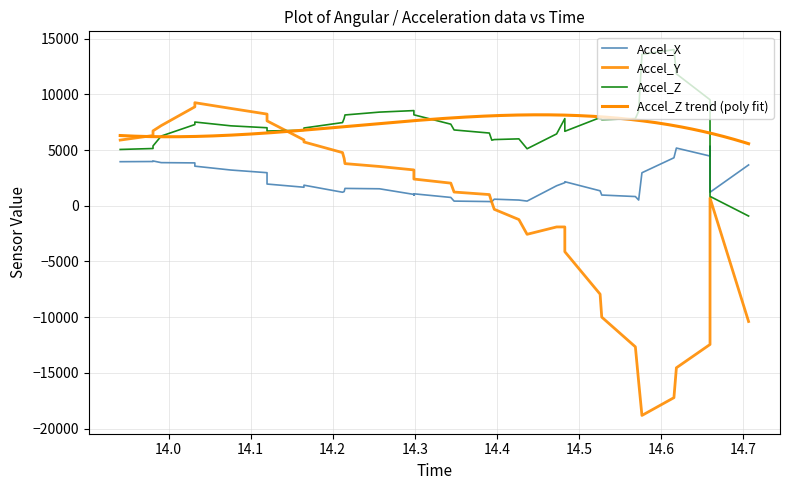

At which category is the sum across all series the highest?

14.032